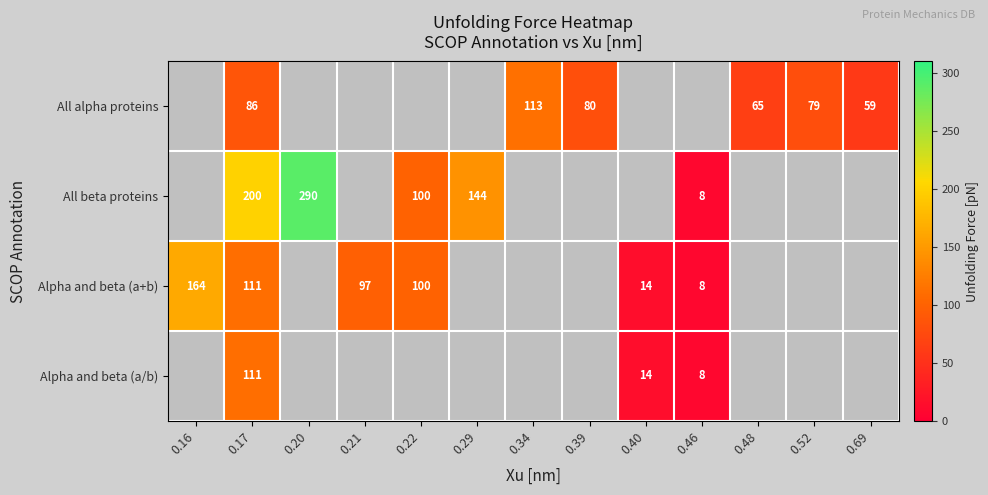

What is the sum of the All alpha proteins values at 0.52 and 0.48?

144